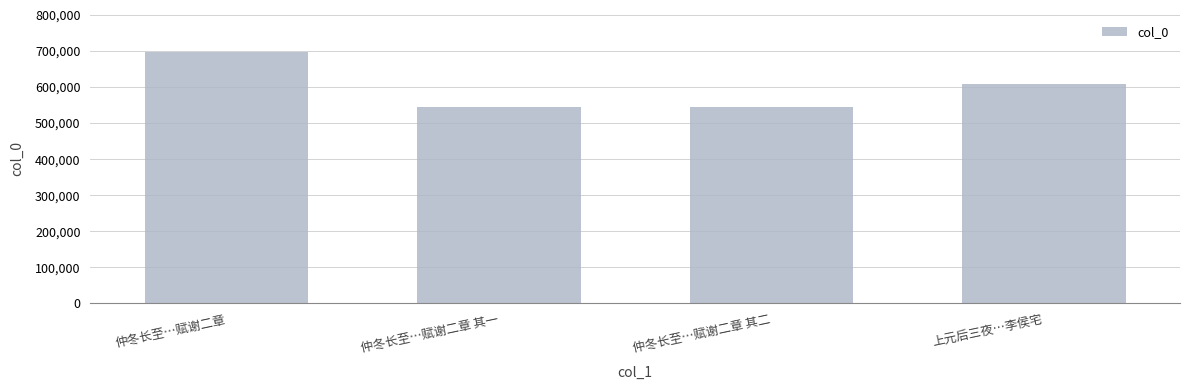

Where does the data first go above 609214?

仲冬长至…赋谢二章